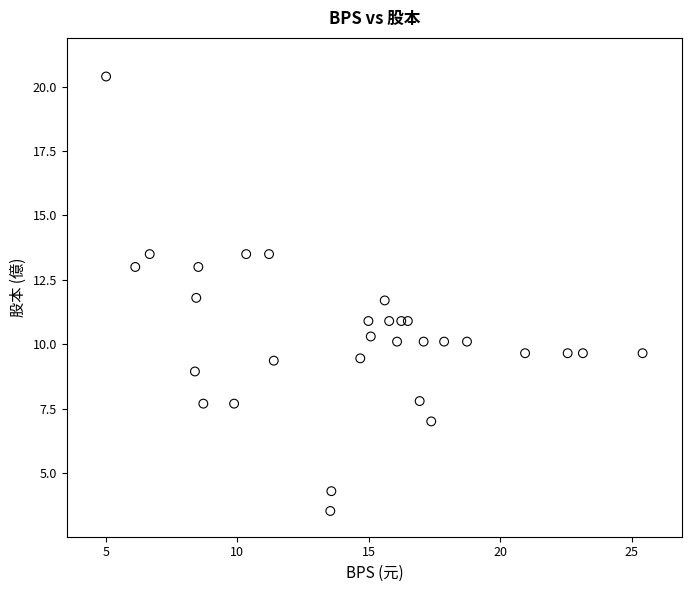

What is the range of X values (max minus min)?

20.4